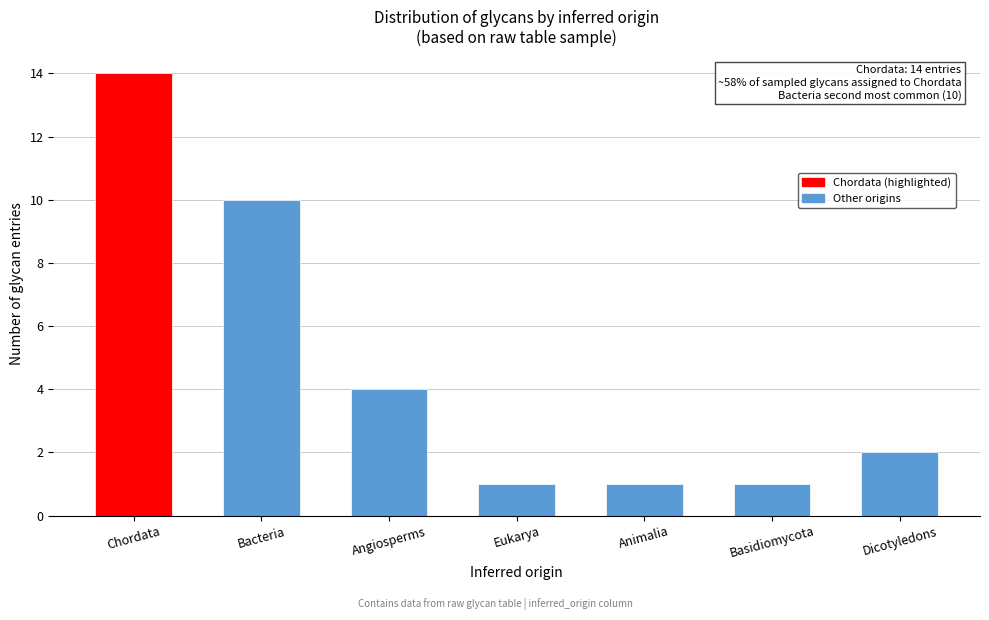

Reading left to right, what are all the values shown in this chart?

14	10	4	1	1	1	2